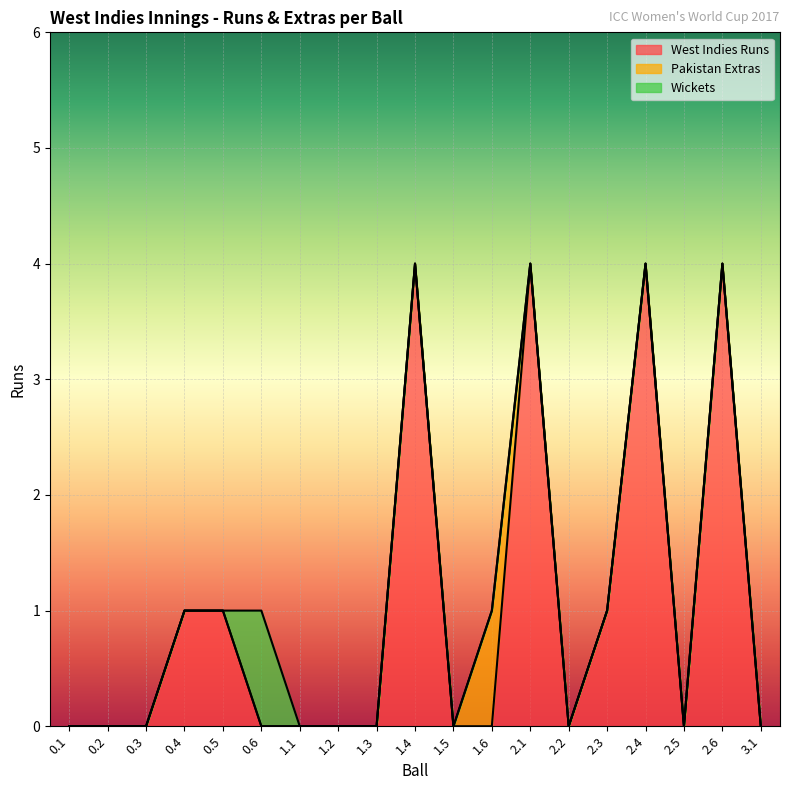

Is the value of Wickets at 2.1 greater than the value of West Indies Runs at 1.1?

No